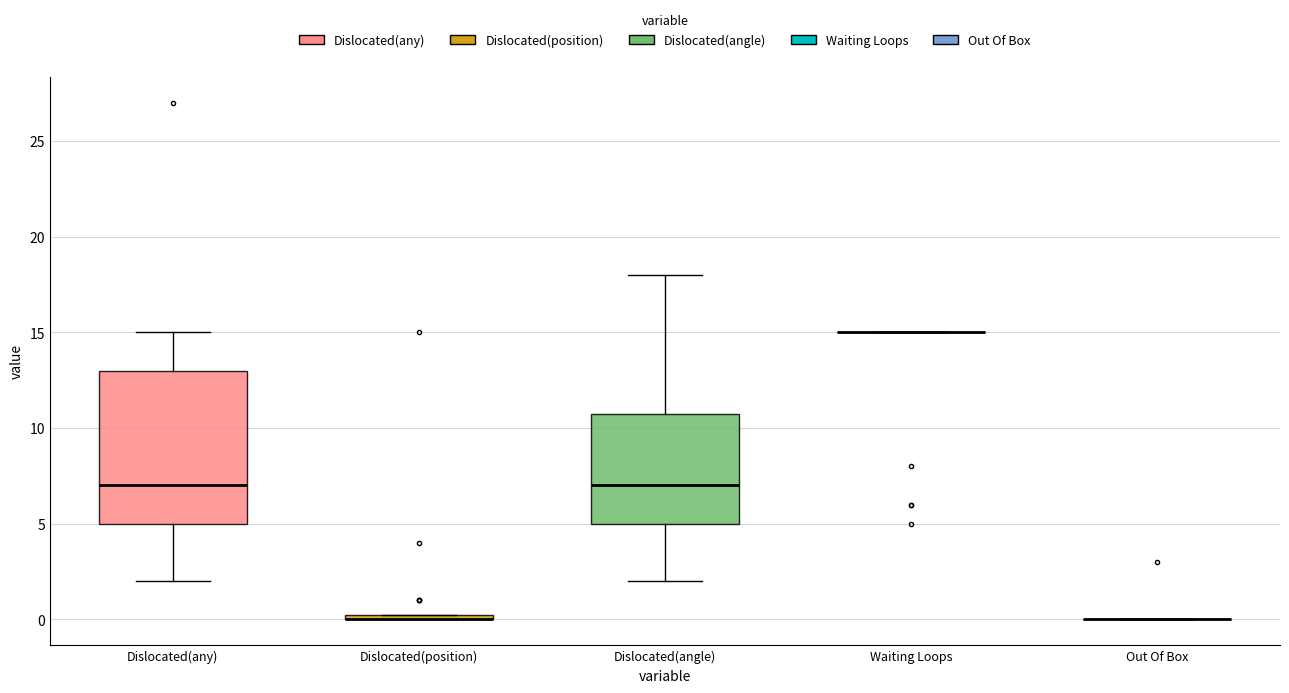

Which box is the tallest, from its lower edge to its upper edge?

Dislocated(any)